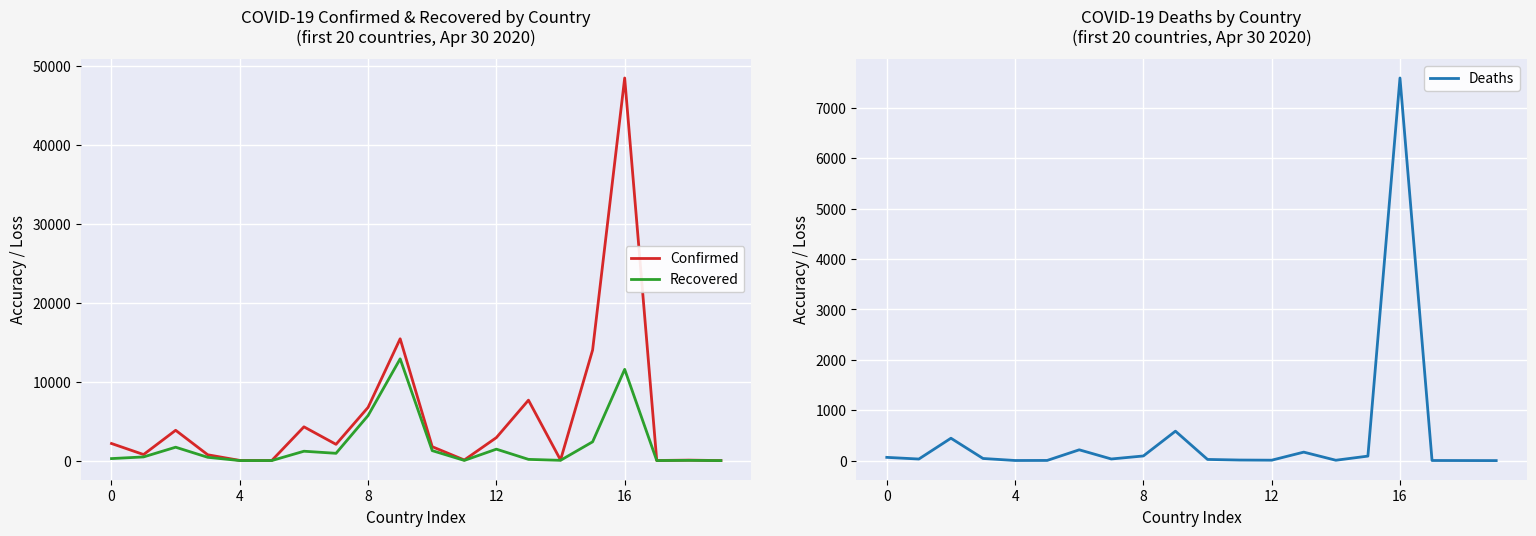

Rank the series at 12 from highest to lowest value.

Confirmed, Recovered, Deaths